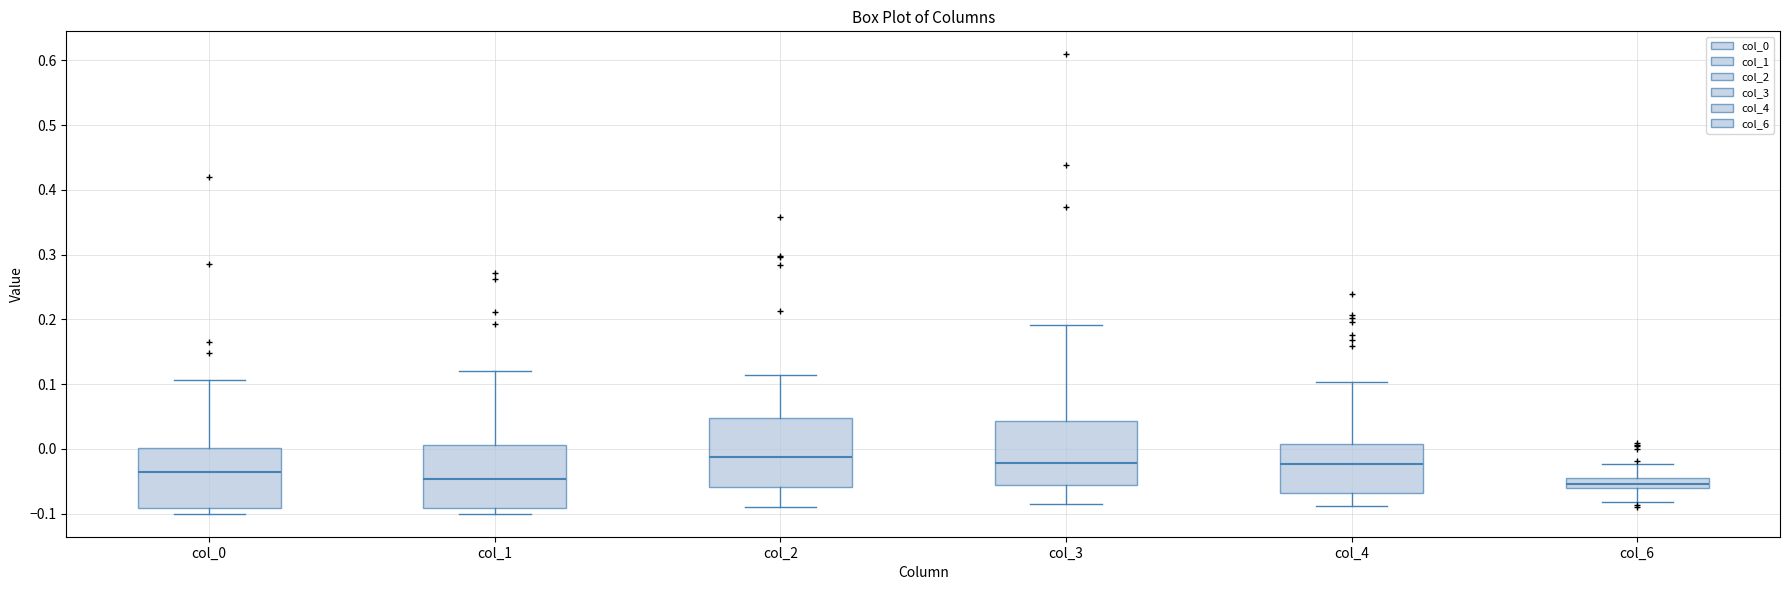

Reading left to right, read every box against the y-axis: the position of its median line, the range the box covers, and the ends of its whiskers. The values are not printed on the chart, so give them approximately, as read against the axis.

col_0: median -0.04, box -0.09 to 0.00, whiskers -0.10 to 0.11
col_1: median -0.05, box -0.09 to 0.01, whiskers -0.10 to 0.12
col_2: median -0.01, box -0.06 to 0.05, whiskers -0.09 to 0.11
col_3: median -0.02, box -0.06 to 0.04, whiskers -0.08 to 0.19
col_4: median -0.02, box -0.07 to 0.01, whiskers -0.09 to 0.10
col_6: median -0.05, box -0.06 to -0.04, whiskers -0.08 to -0.02